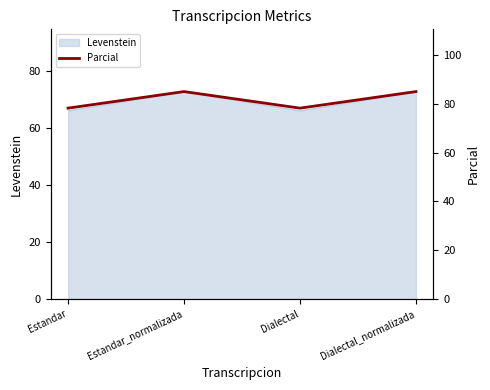

What is the change in value from Dialectal to Dialectal_normalizada?

+6.8